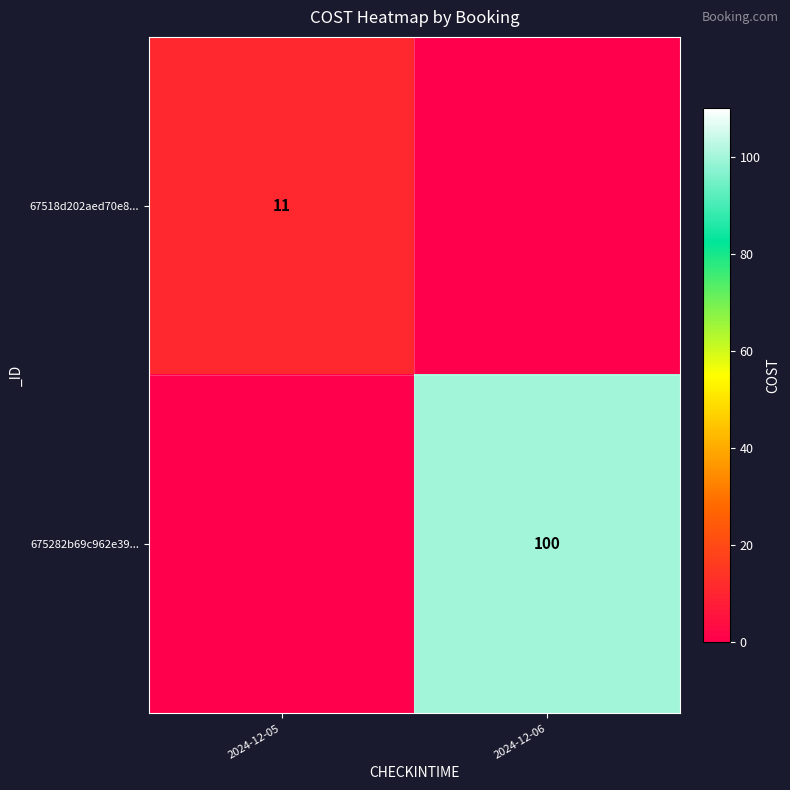

The value of 675282b69c962e39... at 2024-12-06 is 100. True or false?

True